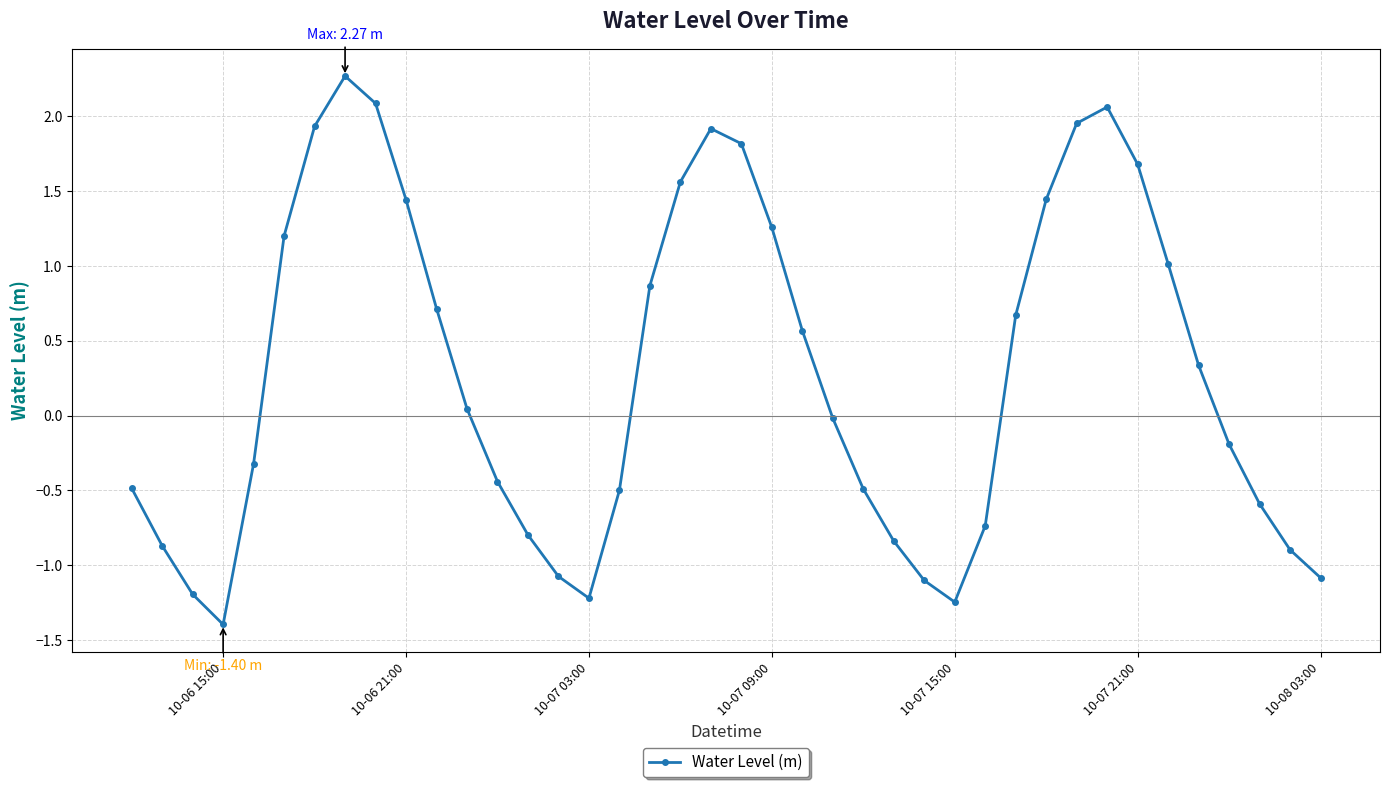

How many points are lower than both their immediate neighbors (excluding endpoints)?

3